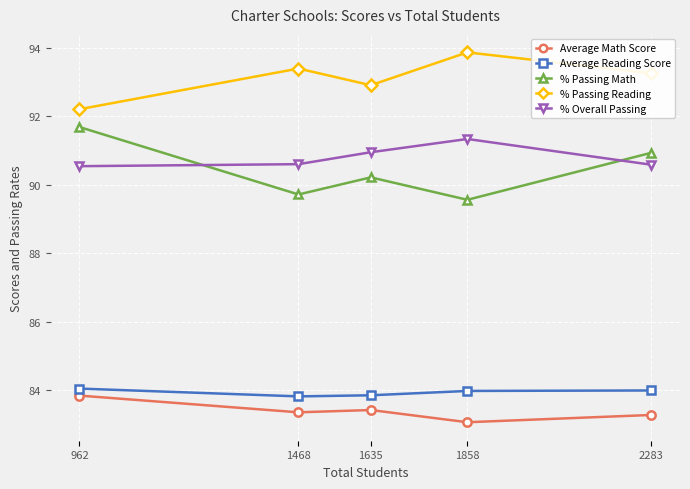

What value does the % Overall Passing series have at 2283?

90.6